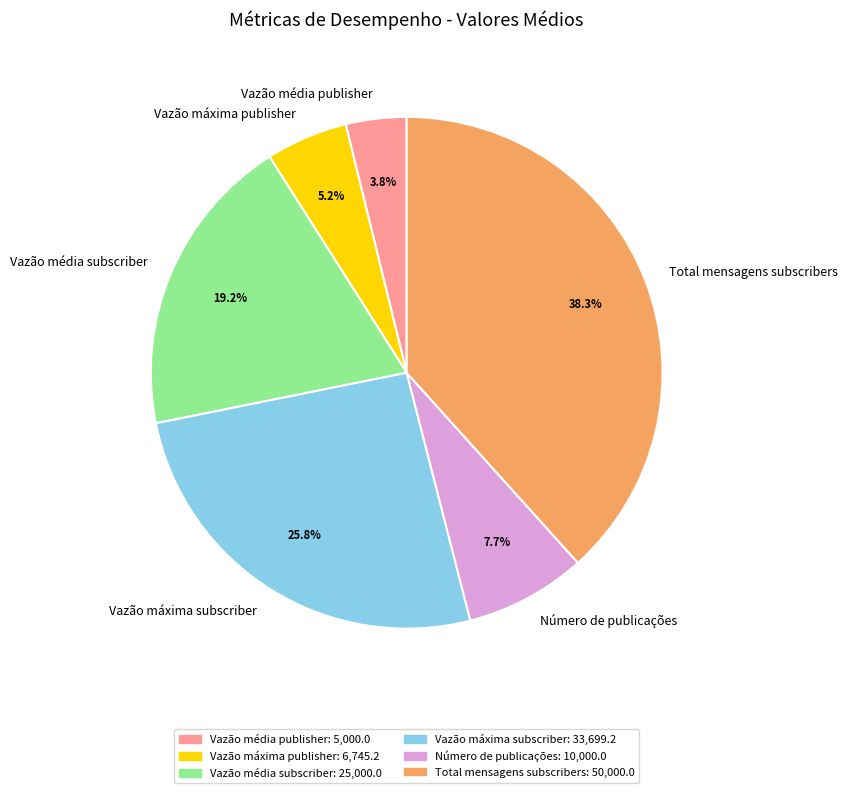

To the nearest percent, what is the combined percentage of Vazão média publisher and Total mensagens subscribers?

42%